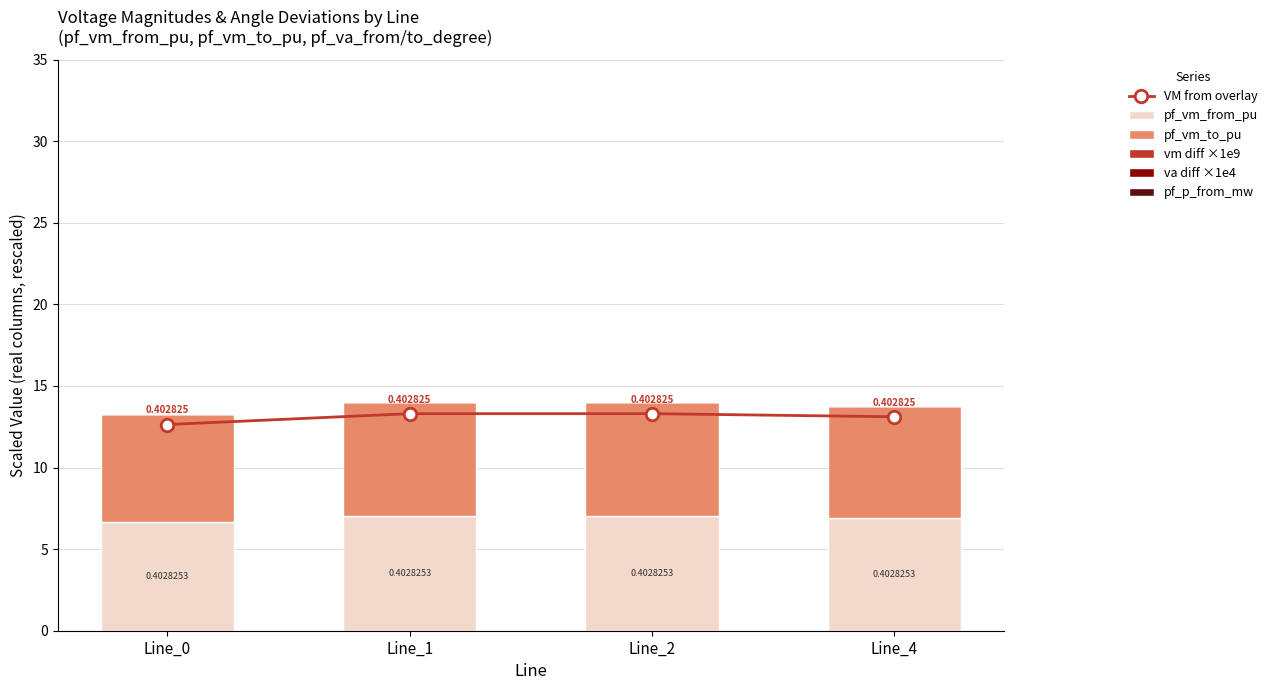

Between Line_2 and Line_1, which is larger?

Line_2